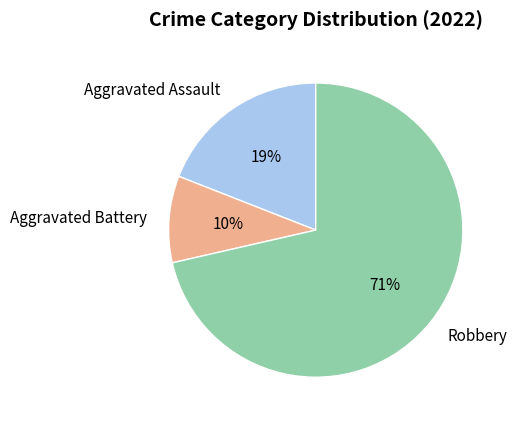

What percentage is the Aggravated Assault slice, to the nearest percent?

19%